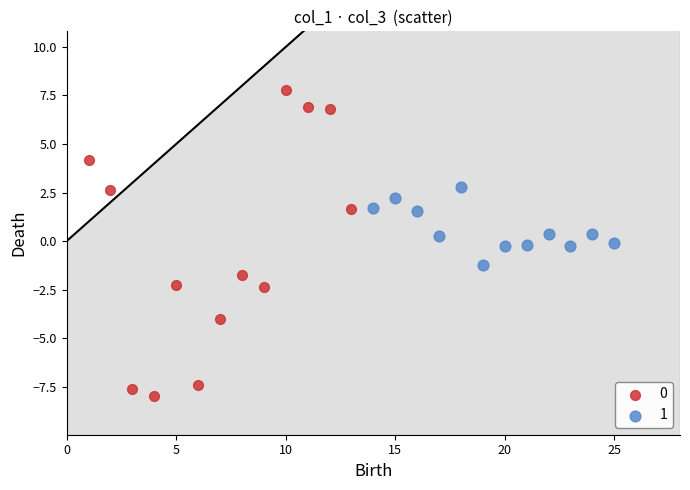

What are all the series names shown in the legend?

0, 1